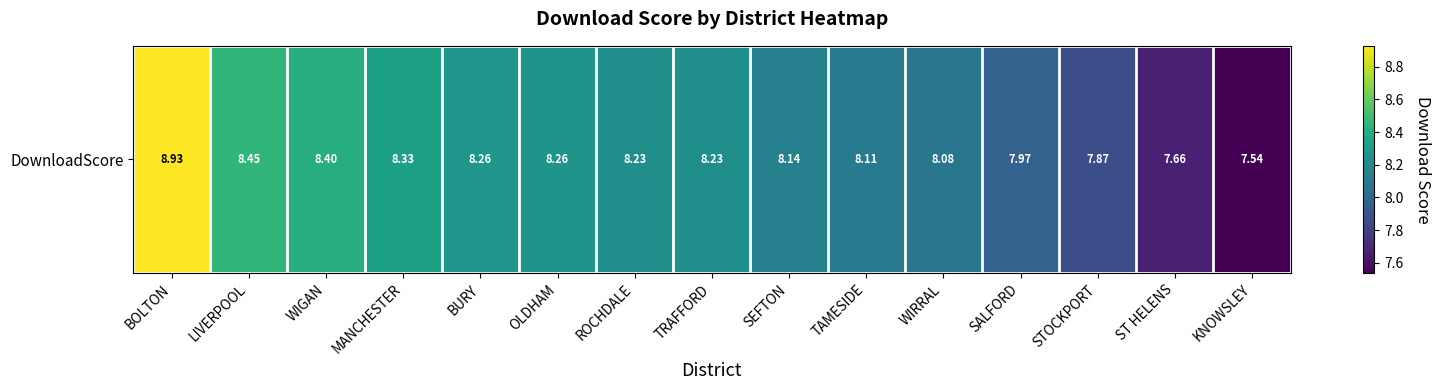

Reading left to right, list all the values displayed in this chart.

8.9	8.5	8.4	8.3	8.3	8.3	8.2	8.2	8.1	8.1	8.1	8.0	7.9	7.7	7.5